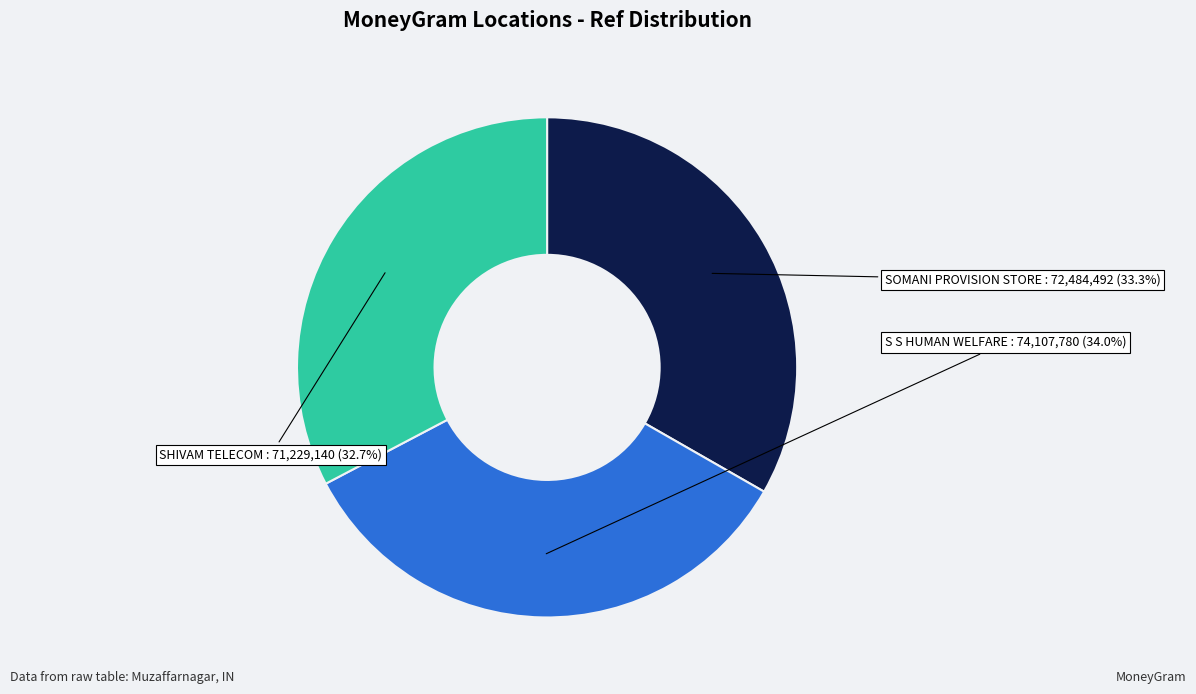

What is the largest slice in the pie chart?

S S HUMAN WELFARE